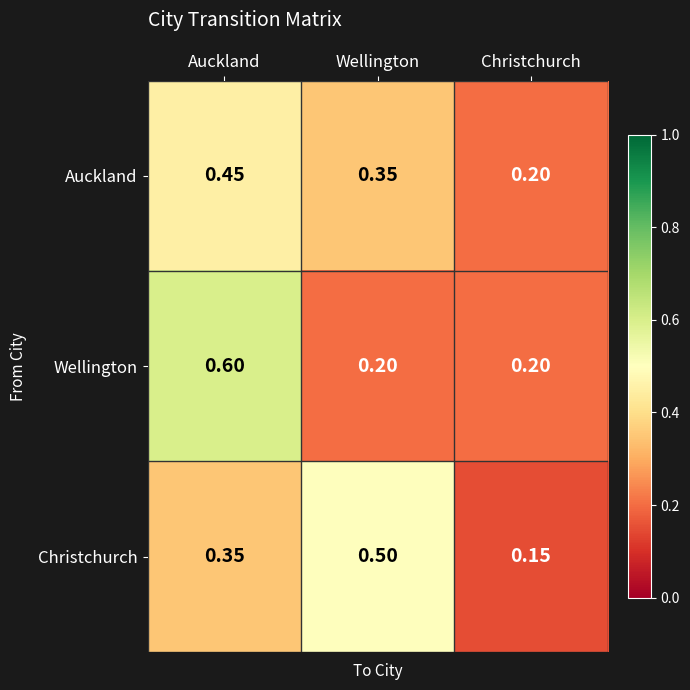

Which label corresponds to the largest value in the chart?

Auckland